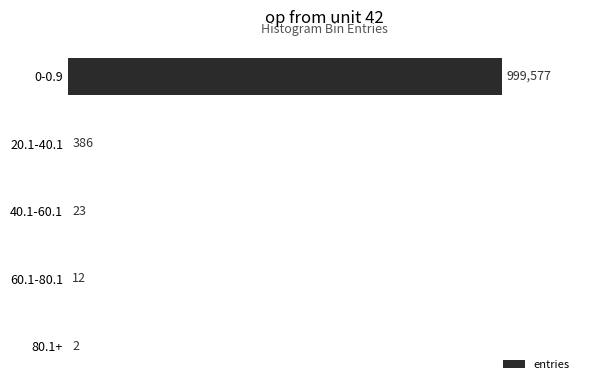

Are the bars horizontal?

Yes